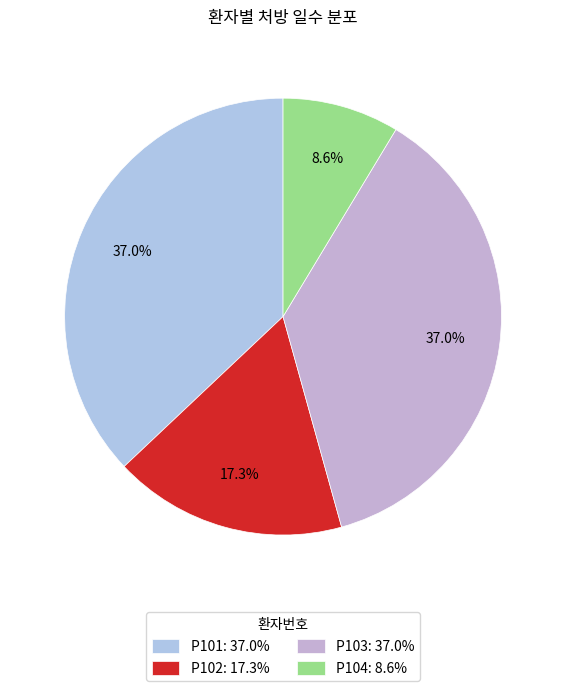

How many slices are in this pie chart?

4